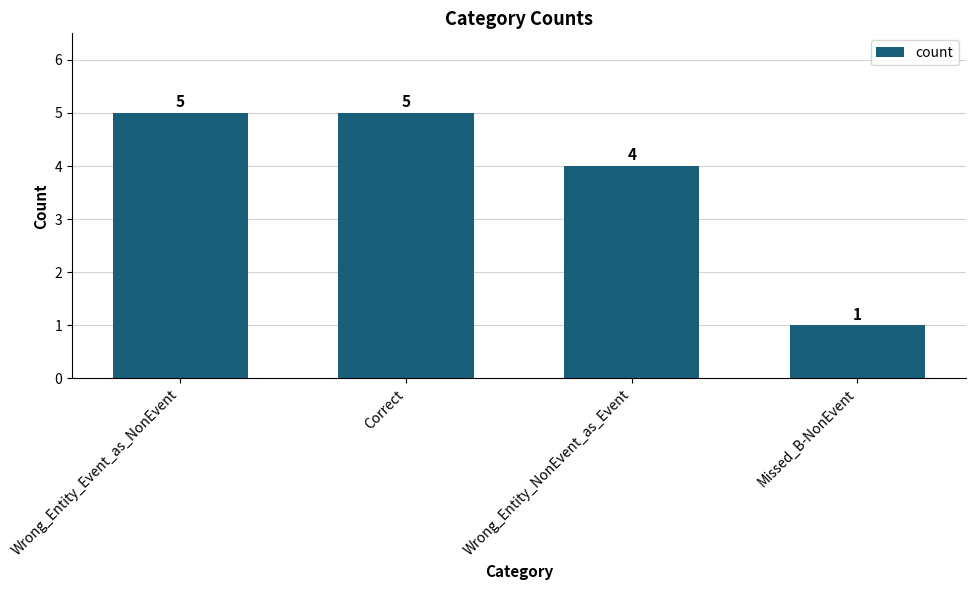

Does the chart contain stacked bars?

No